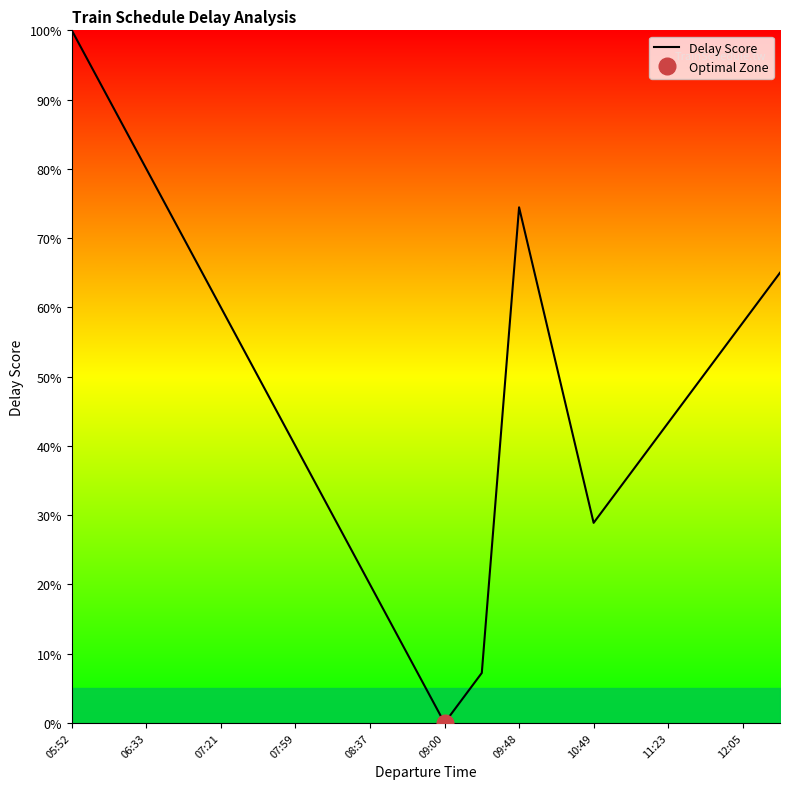

At which label does Delay Score reach its minimum?

09:00